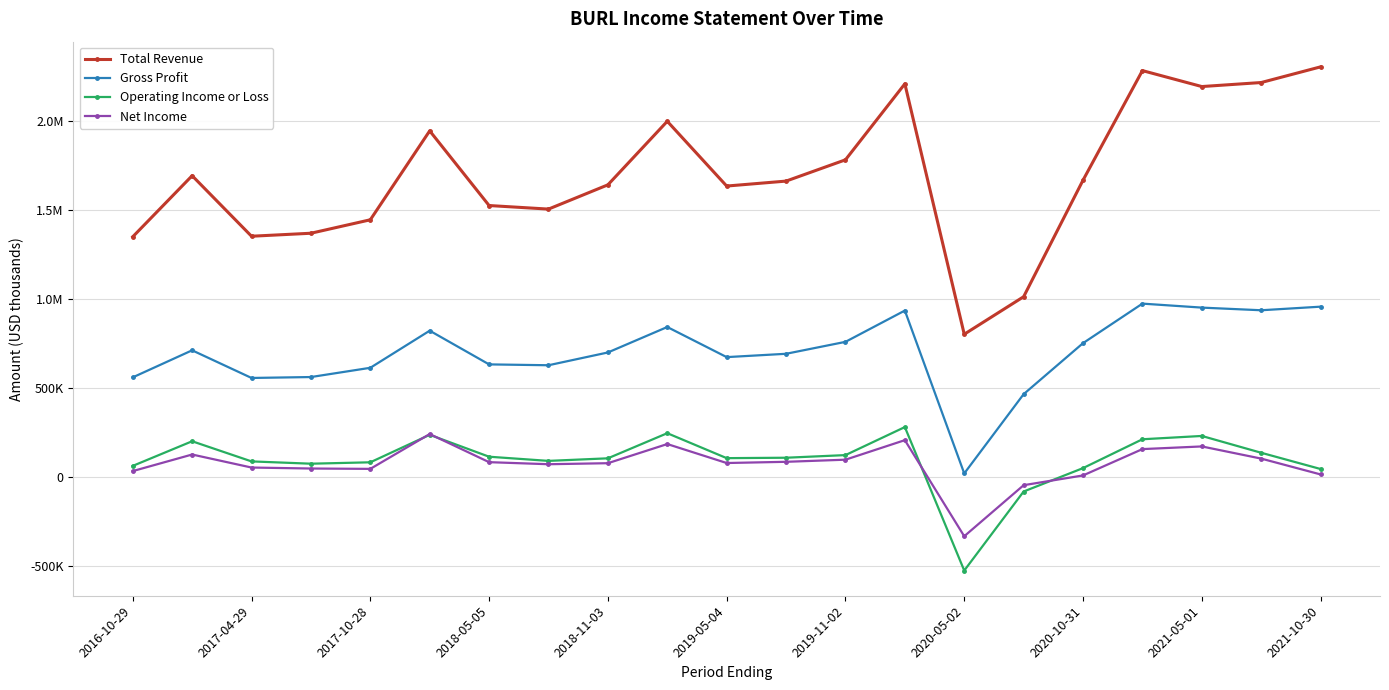

What are all the series names shown in the legend?

Total Revenue, Gross Profit, Operating Income or Loss, Net Income